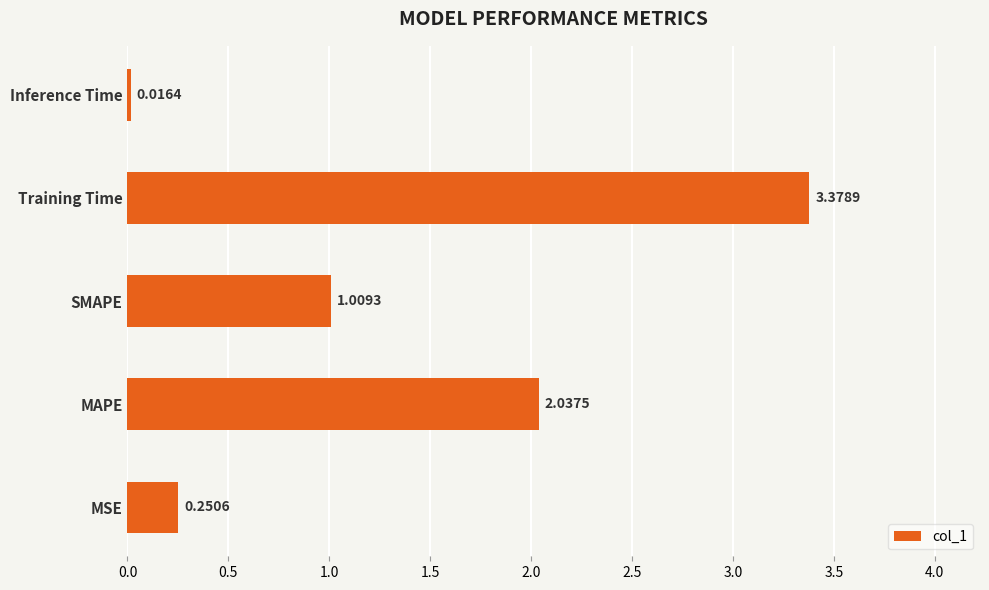

What is the difference between the second highest and second lowest values?

1.8